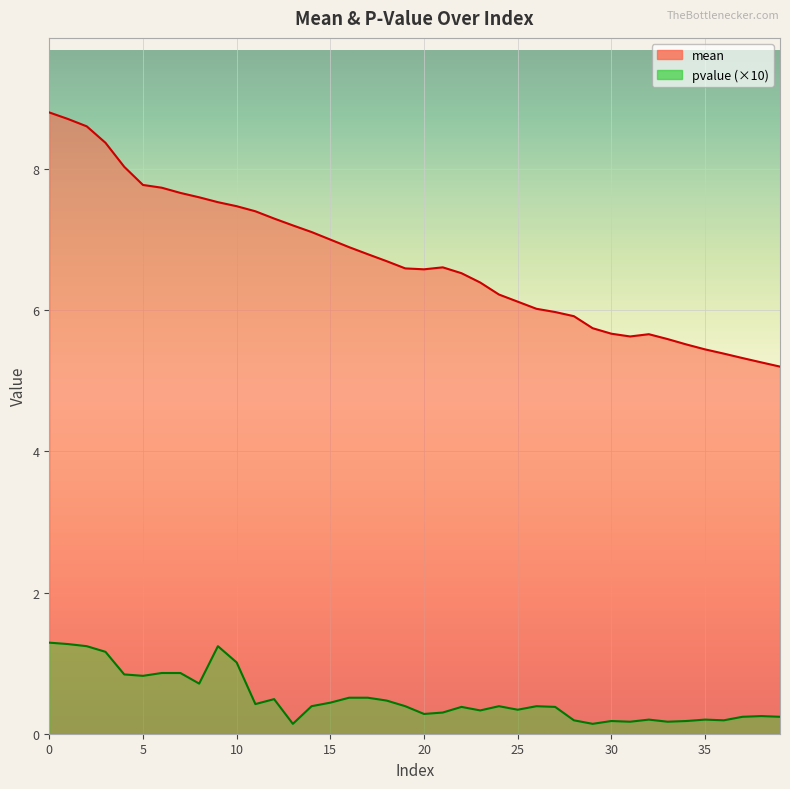

The mean series shows 3.6 at 15. True or false?

False